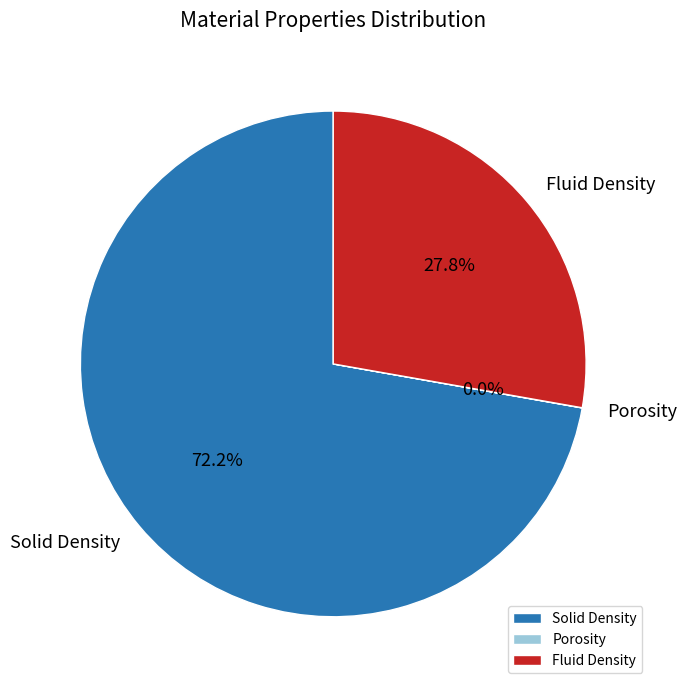

To the nearest percent, what is the difference between the largest and smallest slice percentages?

72%